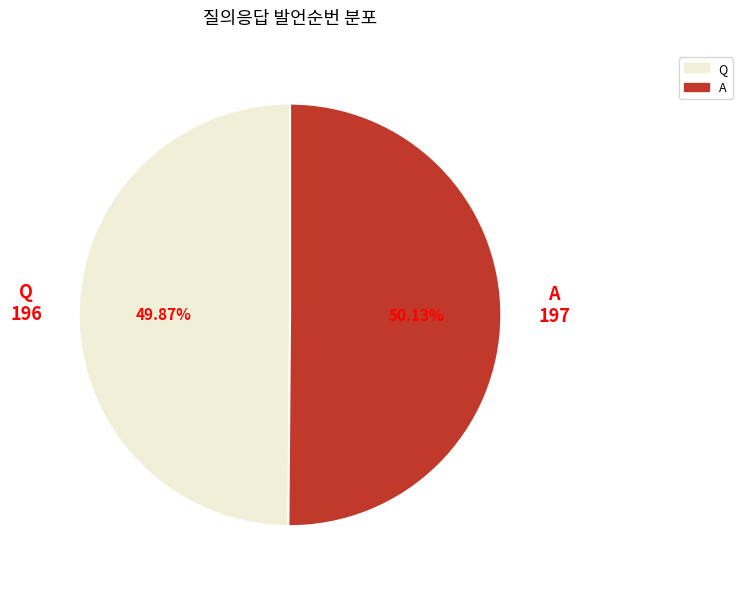

What percentage is NOT represented by Q?

50.1%